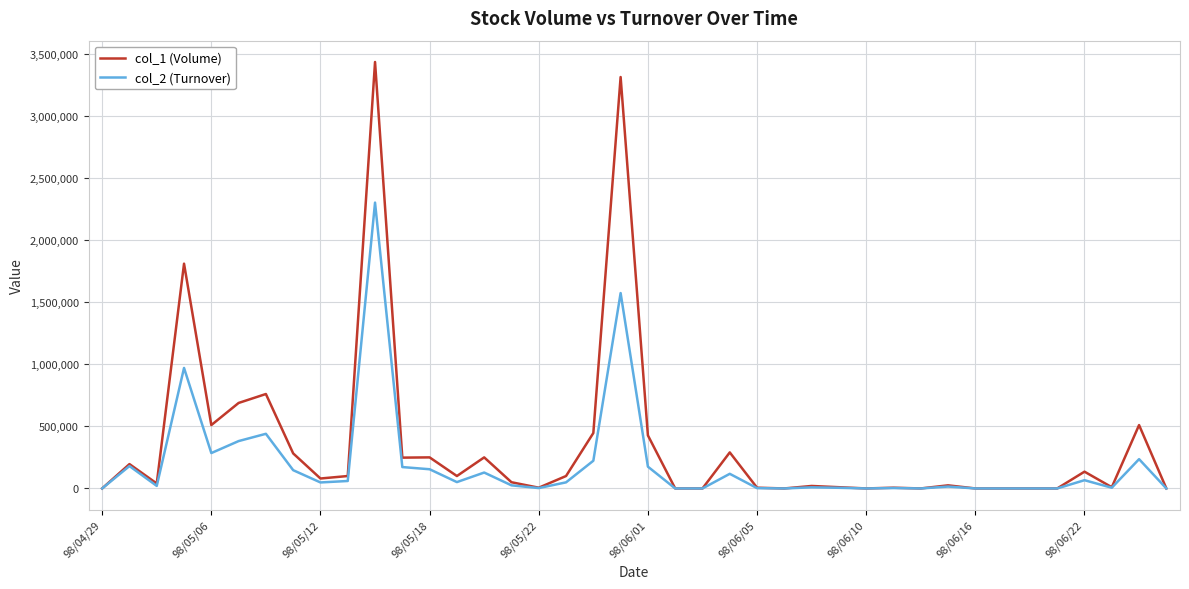

How many lines are shown in the chart?

2